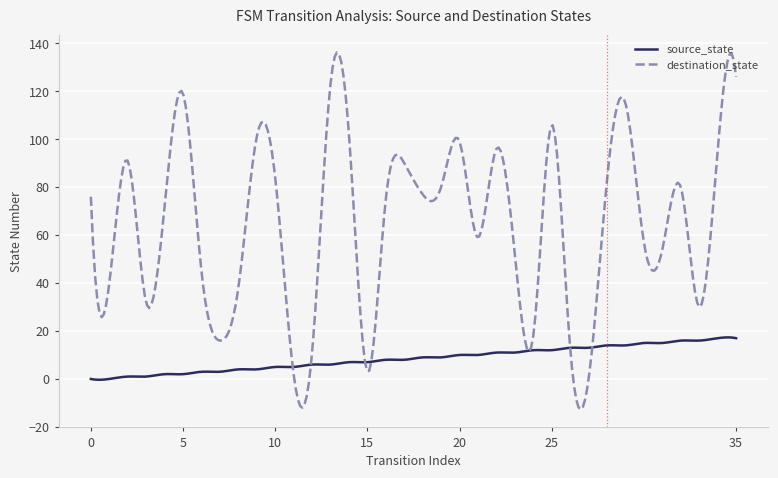

Which series has the widest spread of values?

destination_state